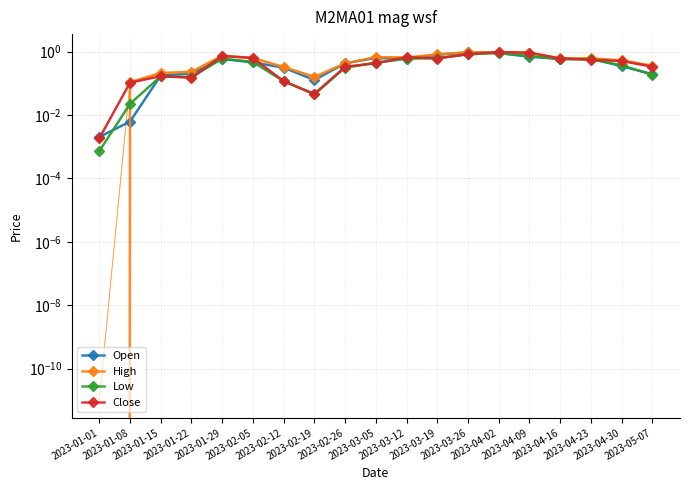

Reading left to right, list all the values displayed in this chart.

Open: 0.0	0.0	0.2	0.2	0.6	0.5	0.3	0.1	0.4	0.6	0.6	0.8	0.9	0.9	0.7	0.6	0.6	0.3	0.2
High: 0.0	0.1	0.2	0.2	0.7	0.6	0.3	0.2	0.4	0.7	0.6	0.8	0.9	0.9	0.9	0.6	0.6	0.5	0.4
Low: 0.0	0.0	0.2	0.2	0.6	0.5	0.1	0.0	0.3	0.4	0.6	0.6	0.8	0.9	0.7	0.6	0.6	0.4	0.2
Close: 0.0	0.1	0.2	0.1	0.7	0.6	0.1	0.0	0.3	0.4	0.7	0.6	0.8	1.0	0.9	0.6	0.6	0.5	0.3